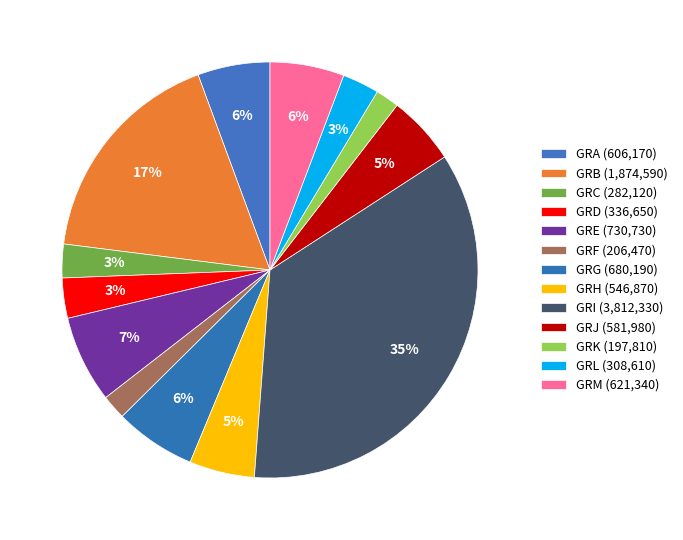

How much of the chart is everything except GRL?

97.1%